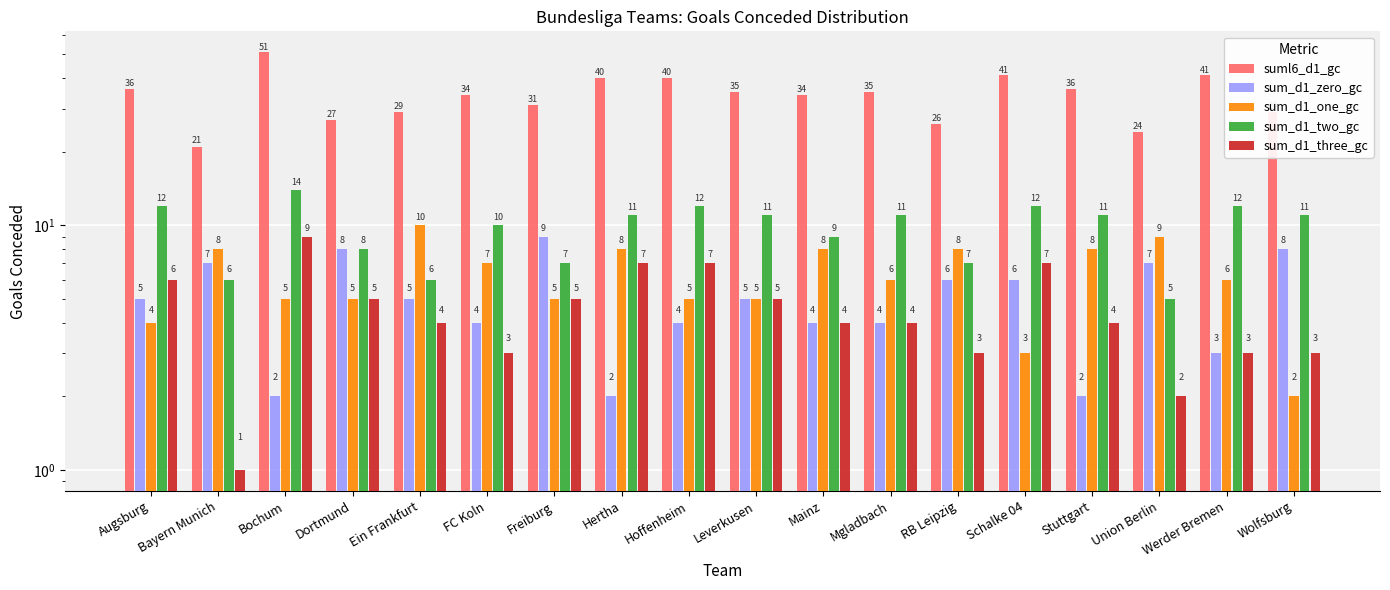

How many values in the sum_d1_two_gc series are below 11?

8